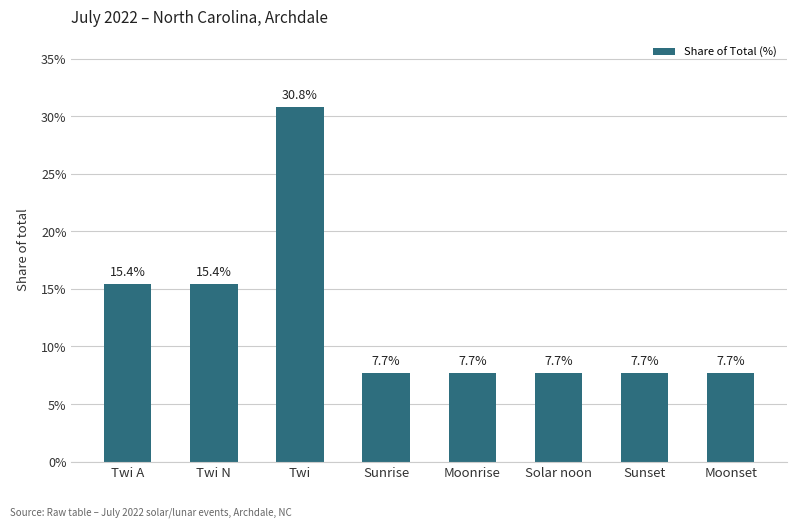

Which has a higher value, Twi or Moonset?

Twi